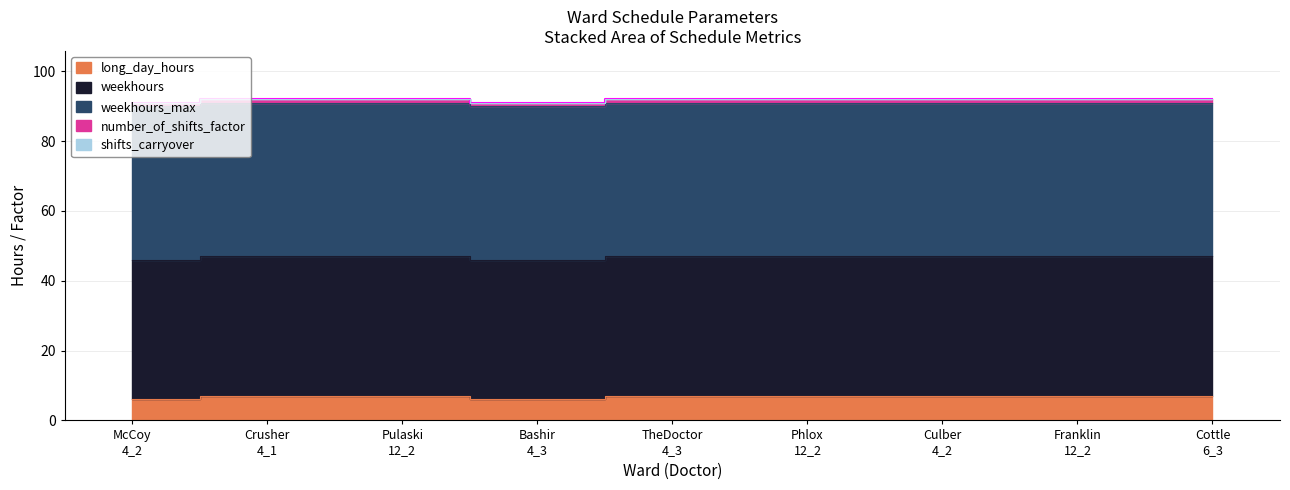

Where is shifts_carryover nearest to the value 0?

4_2